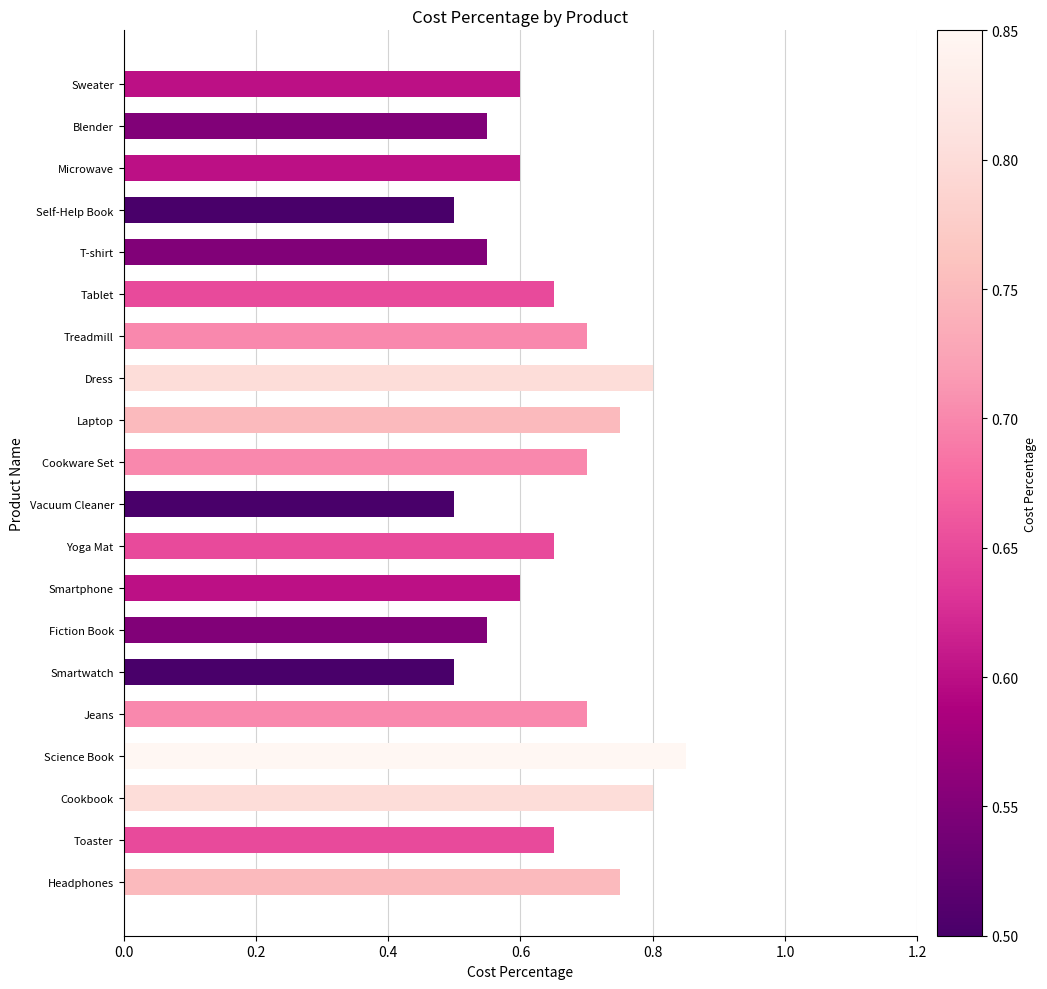

True or false: the data shows 1.2 at Dress.

False